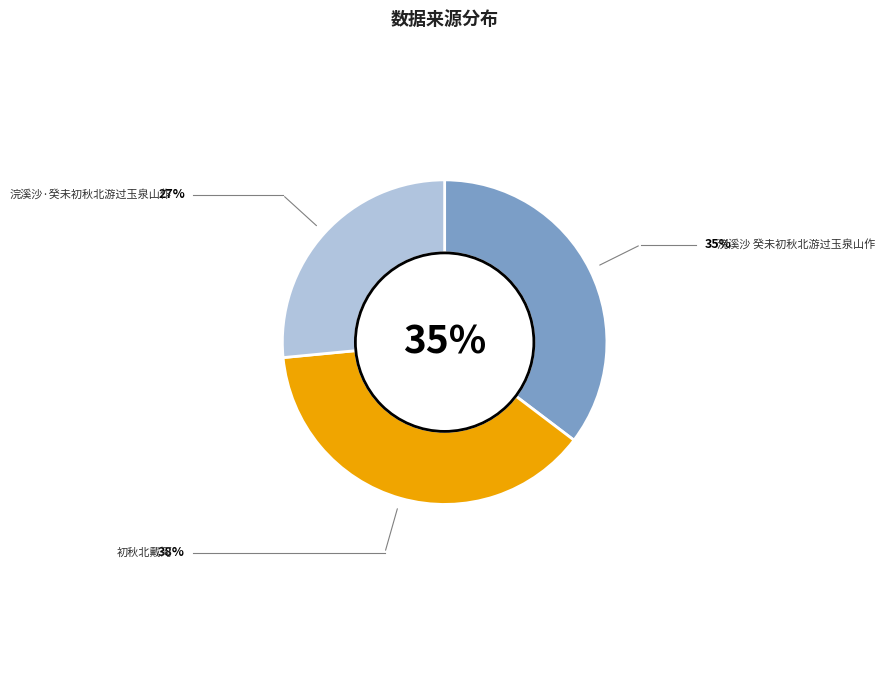

To the nearest percent, what percentage of the pie is 初秋北戴河?

38%